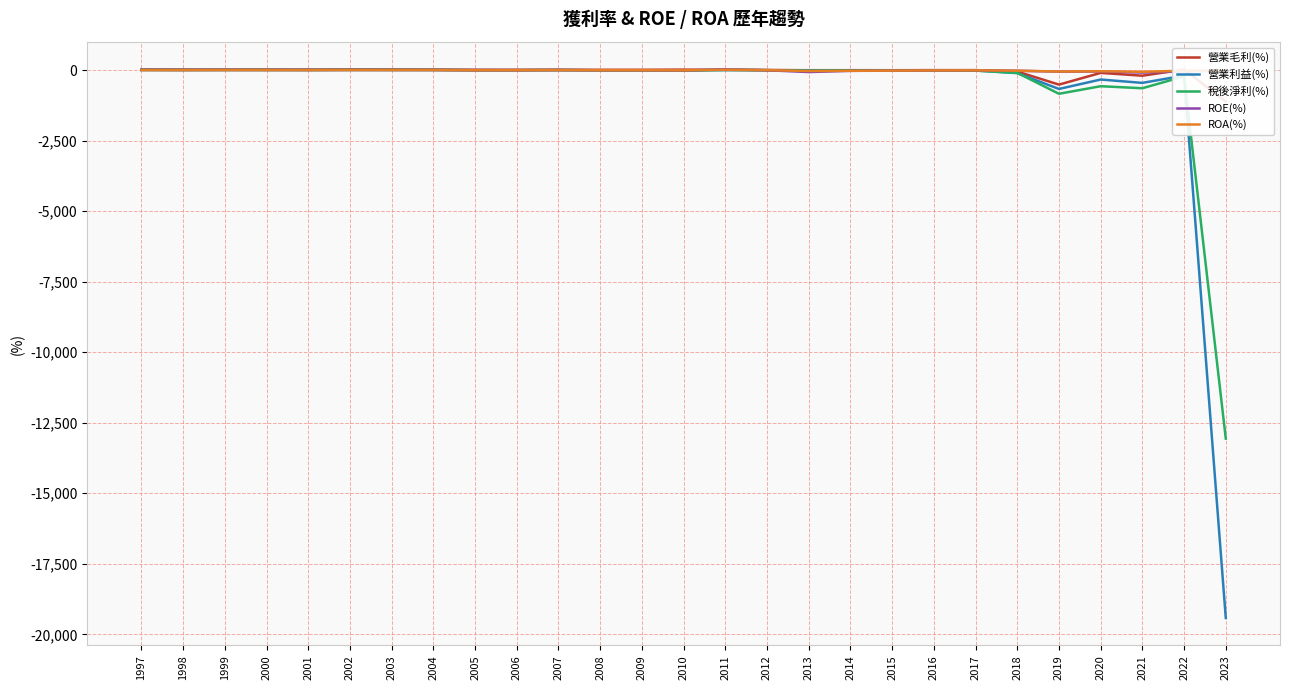

Which series has the largest total across all categories?

ROA(%)